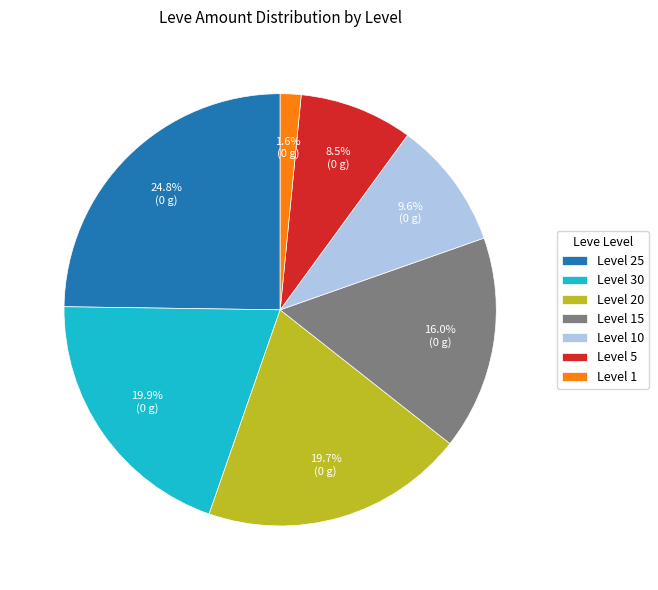

Does any single category account for the majority?

No